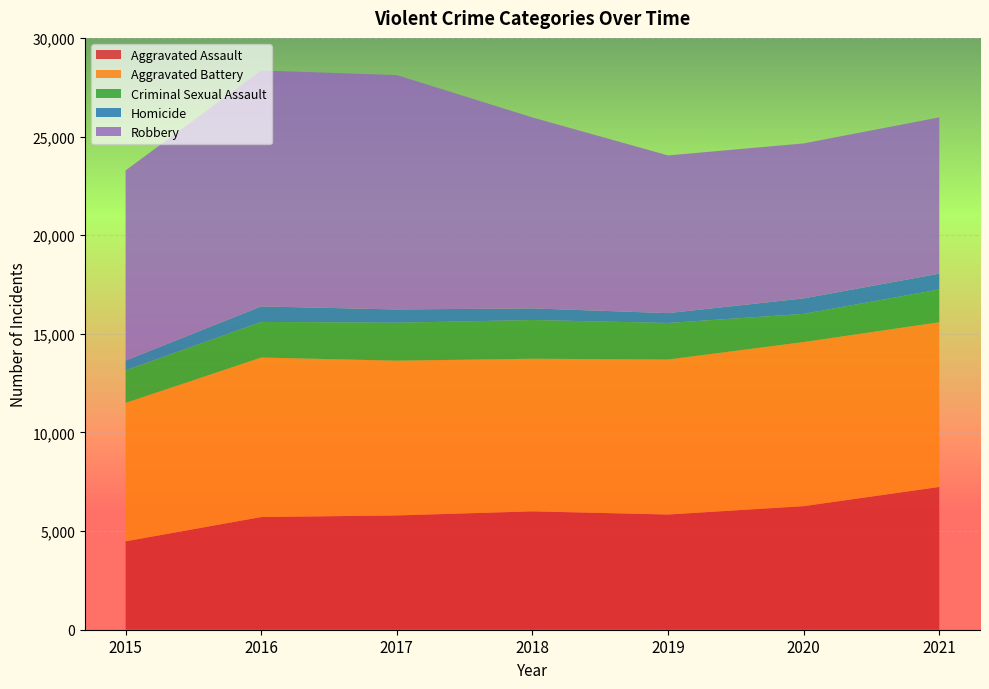

Reading right to left, list all the values displayed in this chart.

Aggravated Assault: 2021=7238	2020=6264	2019=5840	2018=6001	2017=5793	2016=5712	2015=4480
Aggravated Battery: 2021=8349	2020=8318	2019=7857	2018=7735	2017=7845	2016=8085	2015=7018
Criminal Sexual Assault: 2021=1662	2020=1428	2019=1853	2018=1963	2017=1924	2016=1805	2015=1650
Homicide: 2021=801	2020=785	2019=498	2018=589	2017=672	2016=786	2015=496
Robbery: 2021=7922	2020=7856	2019=7994	2018=9679	2017=11880	2016=11960	2015=9638